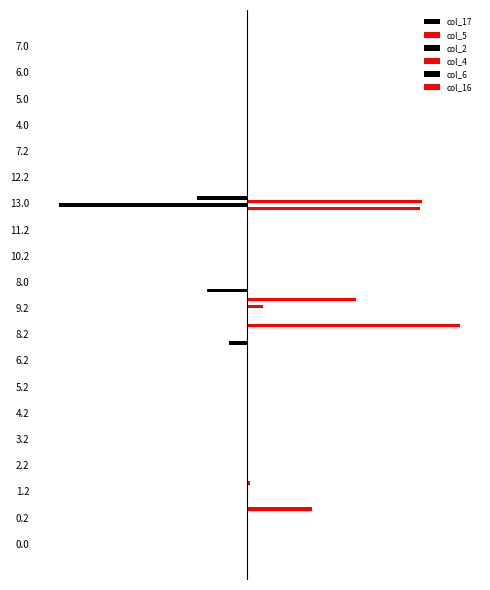

Reading right to left, extract all data points from this chart.

col_17: 0.0	0.0	0.0	0.0	0.0	0.0	0.0	0.0	0.0	-17.4	0.0	-7.8	0.0	0.0	0.0	0.0	0.0	0.0	0.0	0.0
col_5: 0.0	0.0	0.0	0.0	0.0	0.0	75.8	0.0	0.0	0.0	0.0	0.0	0.0	0.0	0.0	0.0	0.0	0.0	0.0	0.0
col_2: 0.0	0.0	0.0	0.0	0.0	0.0	-82.3	0.0	0.0	0.0	0.0	0.0	0.0	0.0	0.0	0.0	0.0	0.0	0.0	0.0
col_4: 0.0	0.0	0.0	0.0	0.0	0.0	76.9	0.0	0.0	0.0	7.0	0.0	0.0	0.0	0.0	0.0	0.0	0.0	0.0	0.0
col_6: 0.0	0.0	0.0	0.0	0.0	0.0	-21.7	0.0	0.0	0.0	0.0	0.0	0.0	0.0	0.0	0.0	0.0	0.0	0.0	0.0
col_16: 0.0	0.0	0.0	0.0	0.0	0.0	0.0	0.0	0.0	0.0	48.0	93.4	0.0	0.0	0.0	0.0	0.0	1.6	28.8	0.0